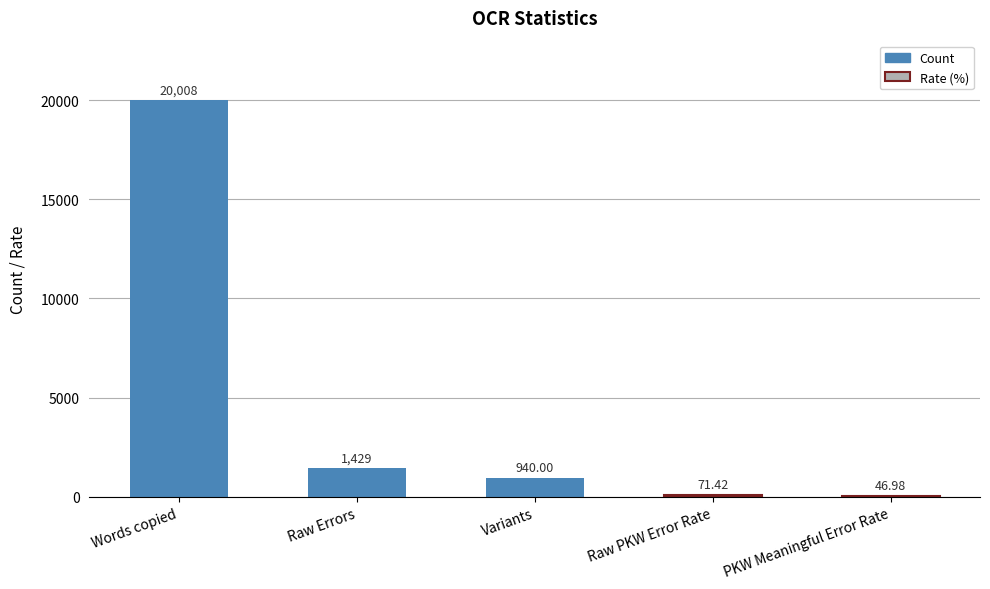

Which category has the highest value across all series?

Words copied